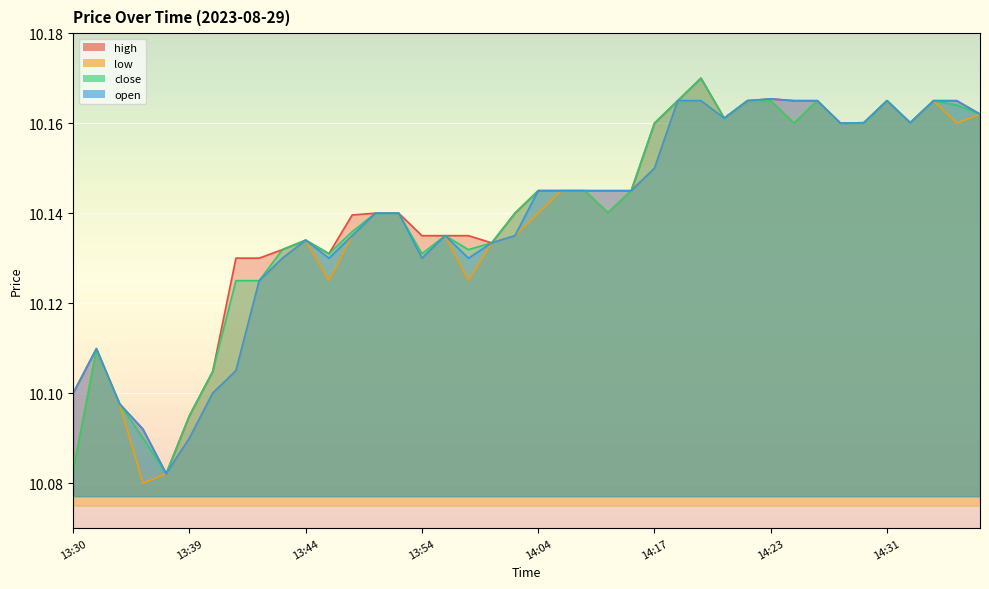

At 13:44, list the series in order from smallest to largest.

high, low, close, open